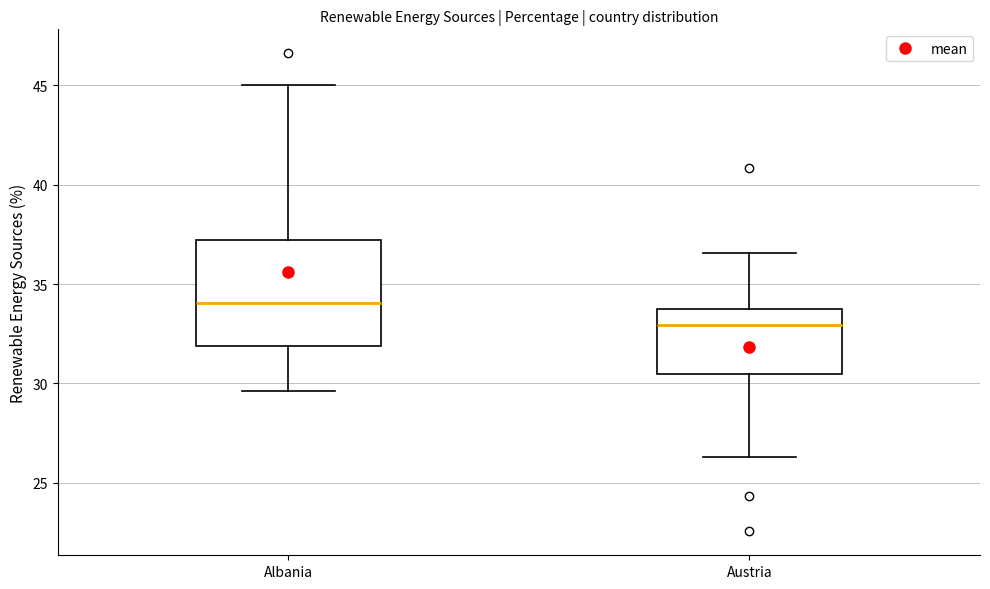

Which box is the tallest, from its lower edge to its upper edge?

Albania